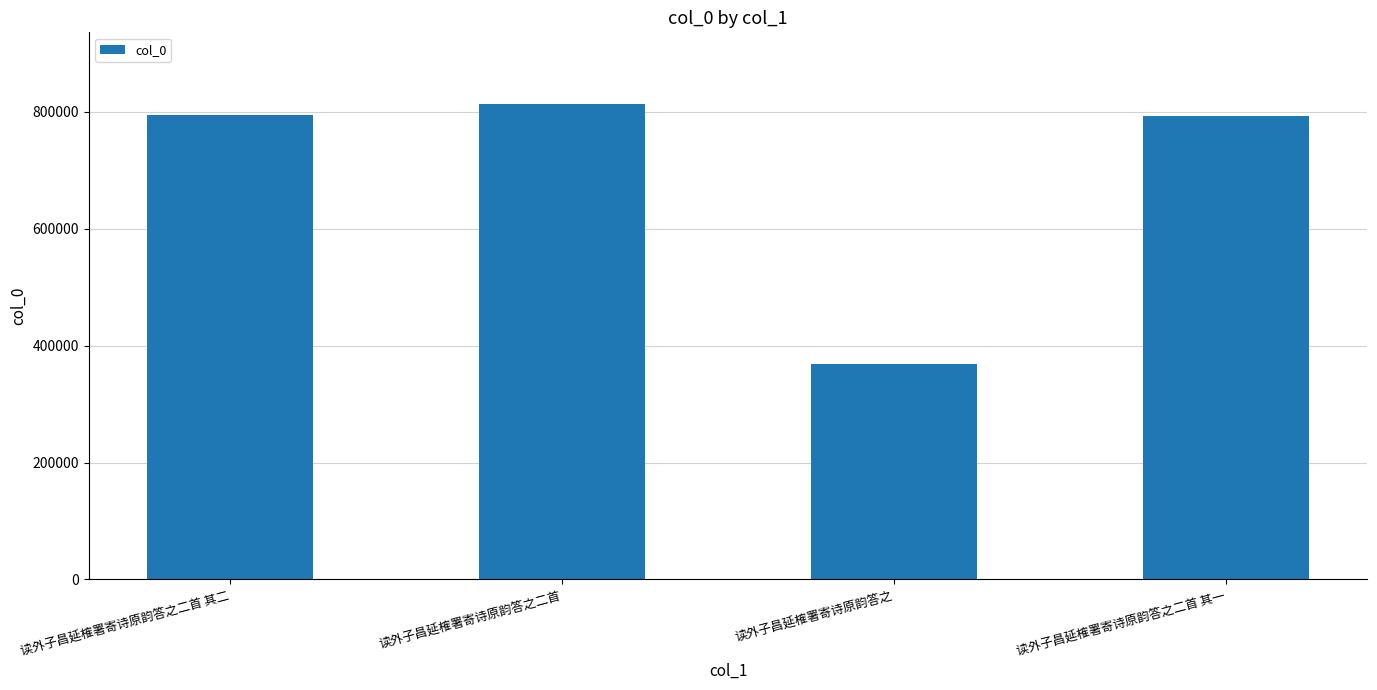

What is the ratio of the value at 读外子昌延榷署寄诗原韵答之二首 其二 to the value at 读外子昌延榷署寄诗原韵答之二首 其一?

1.0